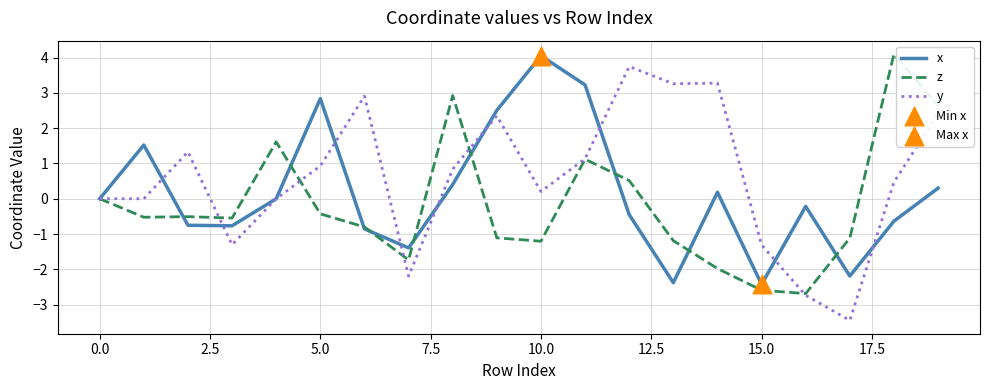

Which series has the largest total across all categories?

y